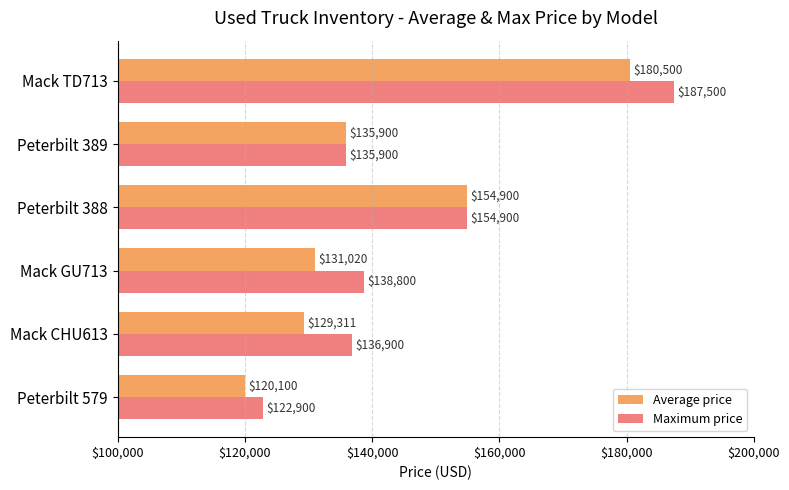

What is the difference between the maximum and minimum values in the Average price series?

60400.0